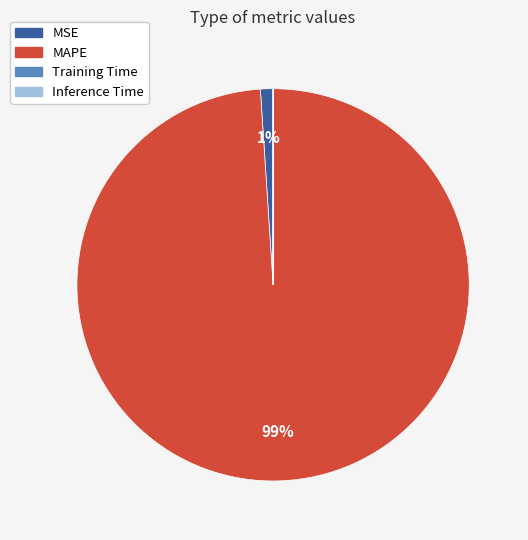

To the nearest percent, what is the difference between the largest and smallest slice percentages?

99%